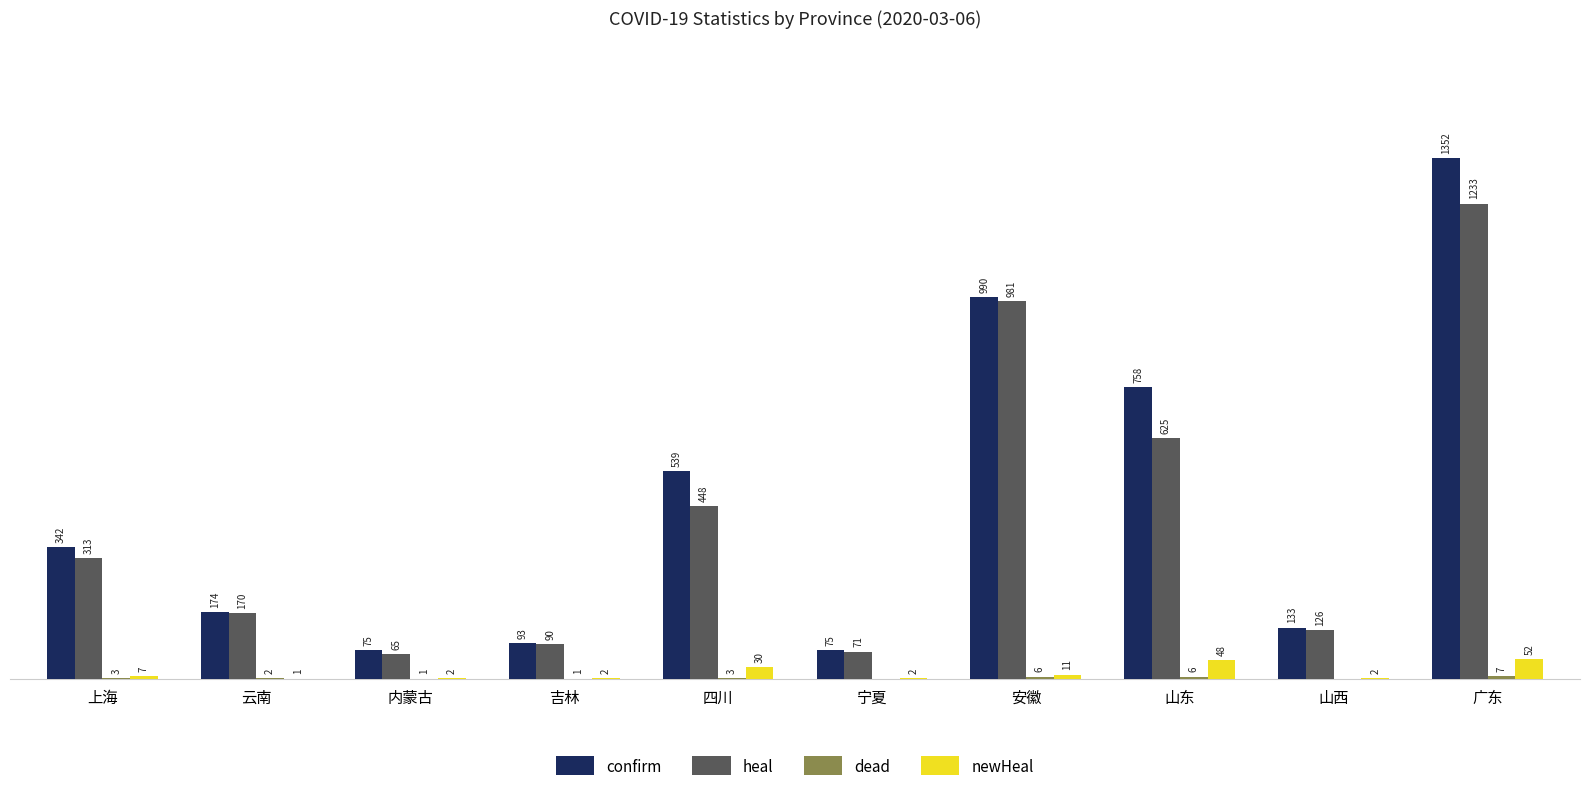

At which category is the sum across all series the highest?

广东